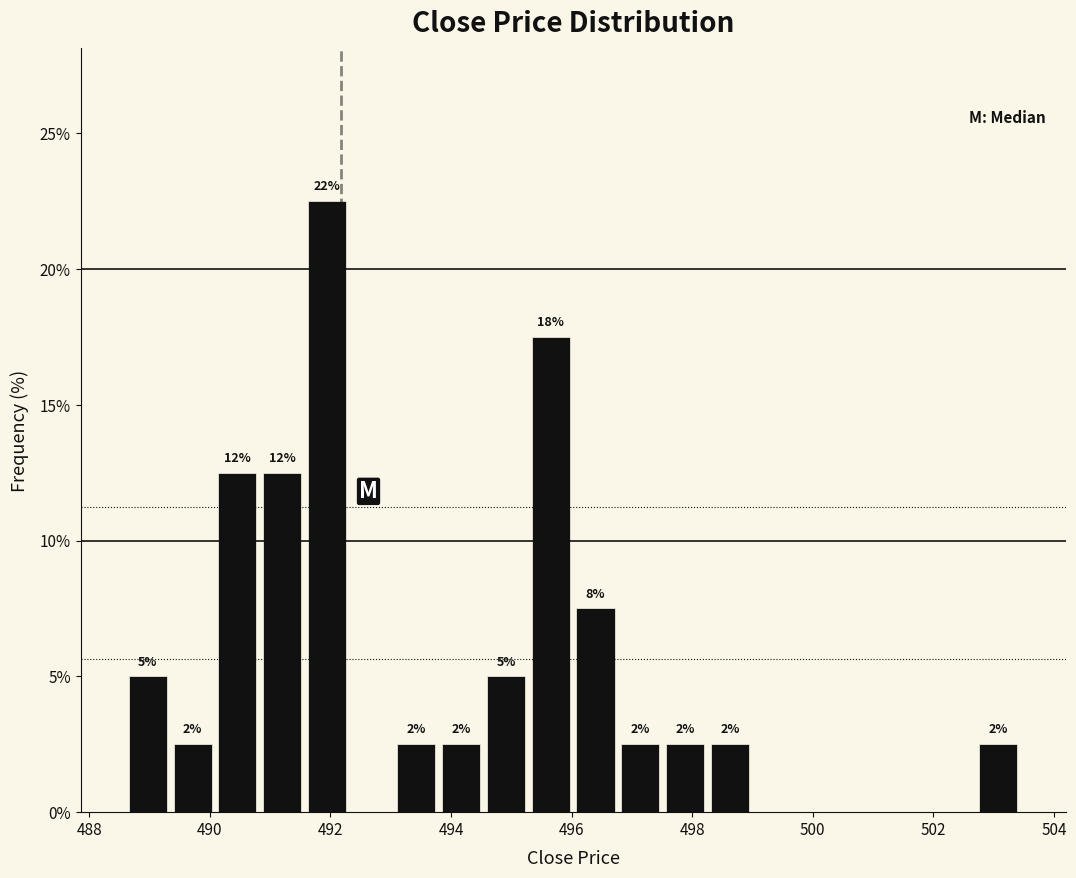

Around what value on the x-axis is the tallest bar? Give the approximate position of its centre, as read against the axis.

492.0